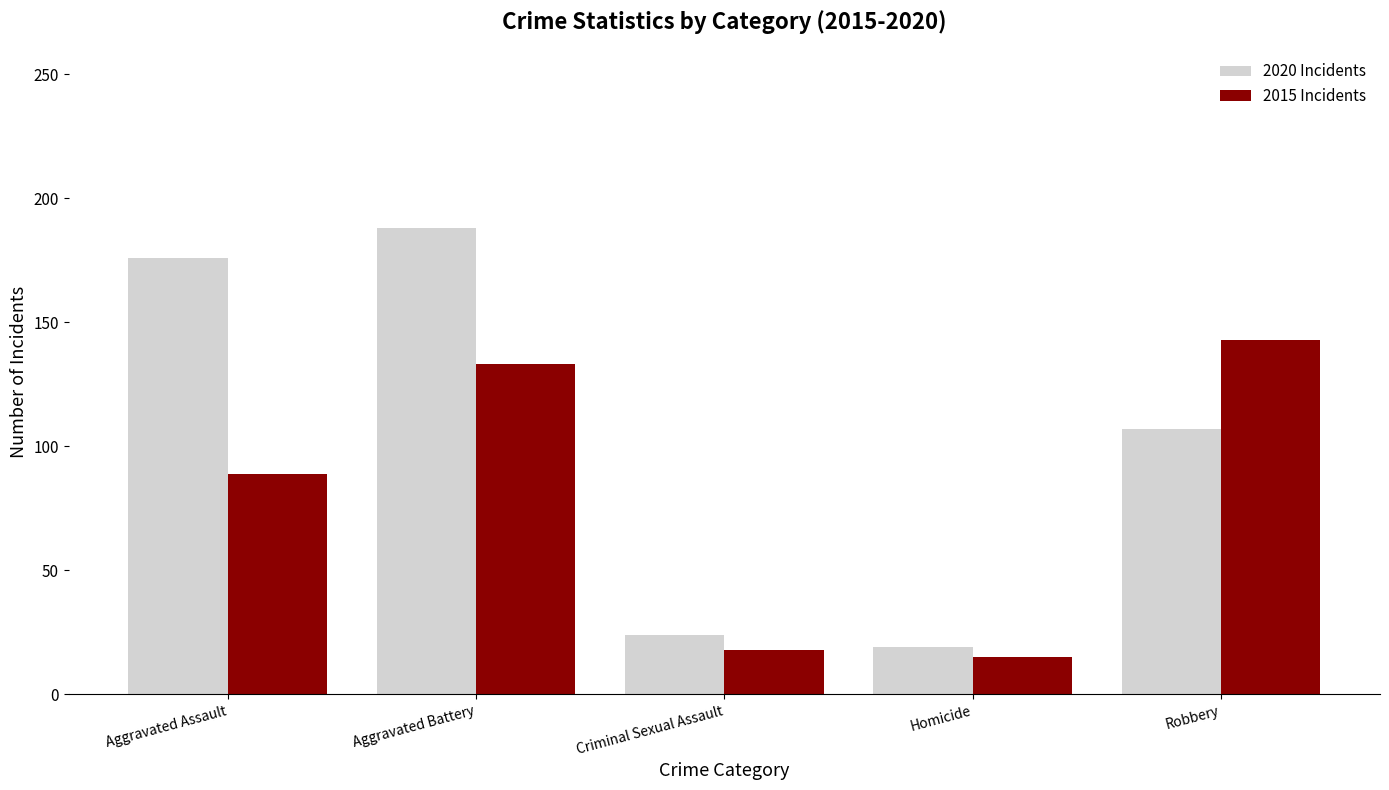

Reading right to left, extract all data points from this chart.

2020 Incidents: Robbery=107	Homicide=19	Criminal Sexual Assault=24	Aggravated Battery=188	Aggravated Assault=176
2015 Incidents: Robbery=143	Homicide=15	Criminal Sexual Assault=18	Aggravated Battery=133	Aggravated Assault=89